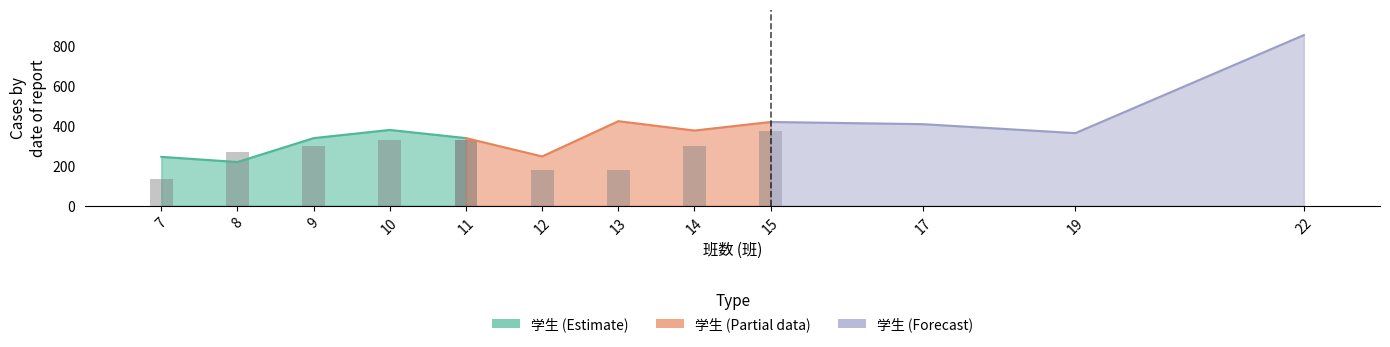

The chart shows a value of 185 at 9. True or false?

False